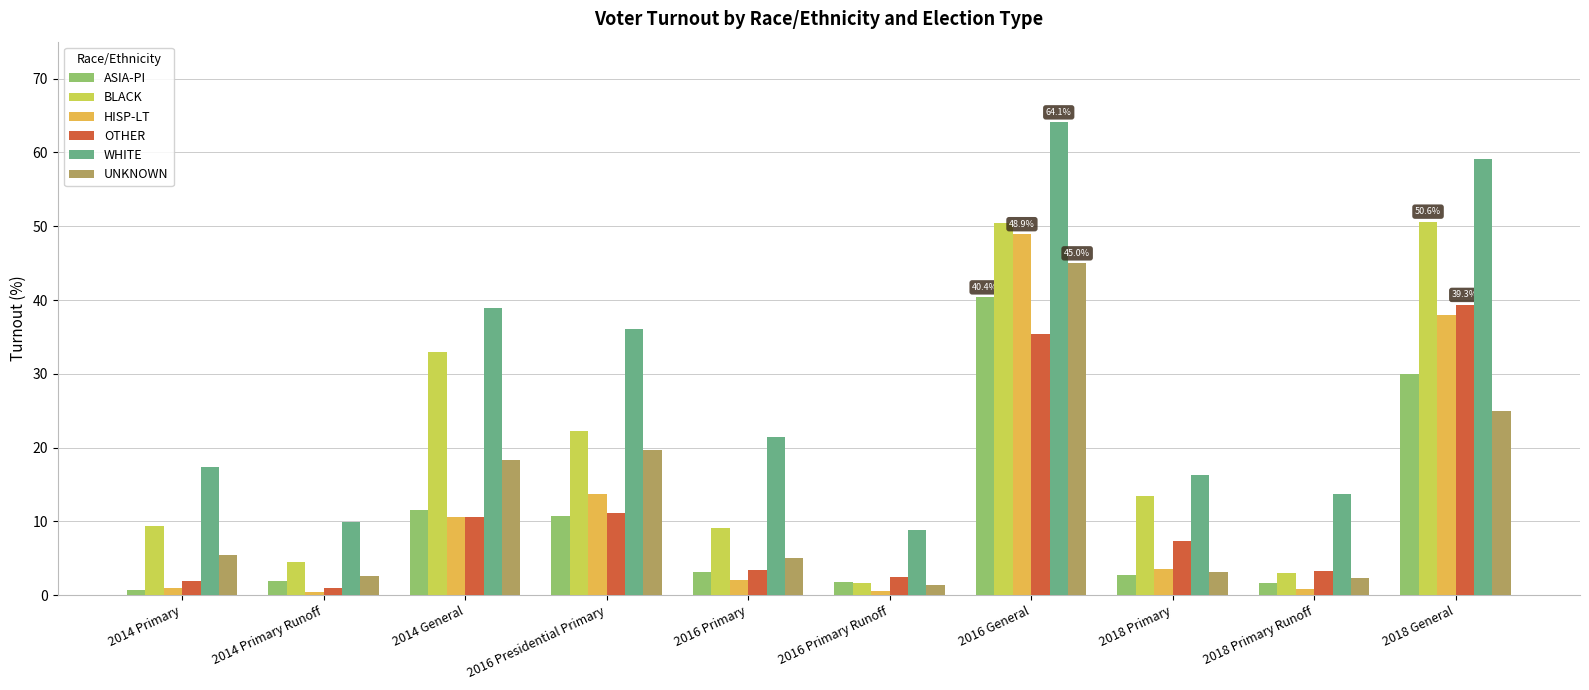

List the series in order of their peak value, highest first.

WHITE, BLACK, HISP-LT, UNKNOWN, ASIA-PI, OTHER